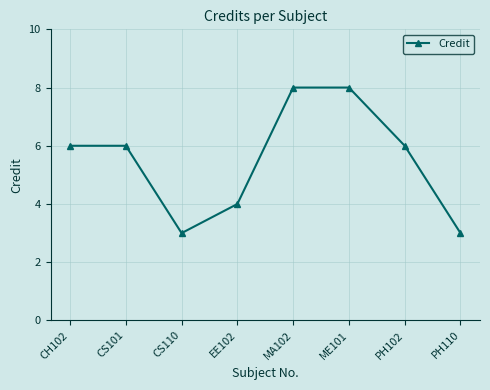

What is the maximum value shown in the chart?

8